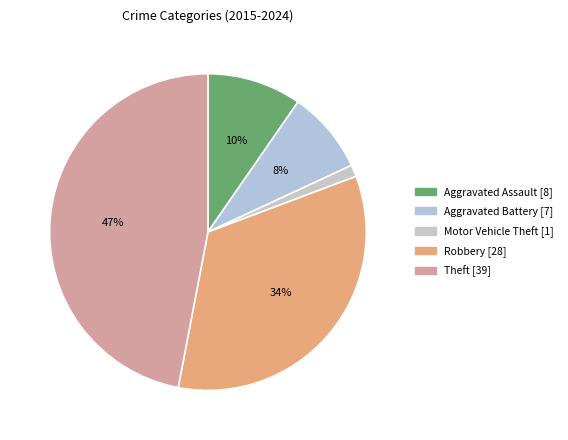

Does Theft account for over 50% of the chart?

No